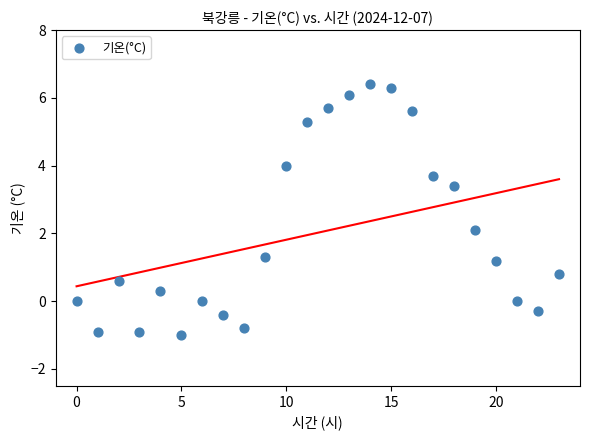

What is the range of Y values (max minus min)?

7.4